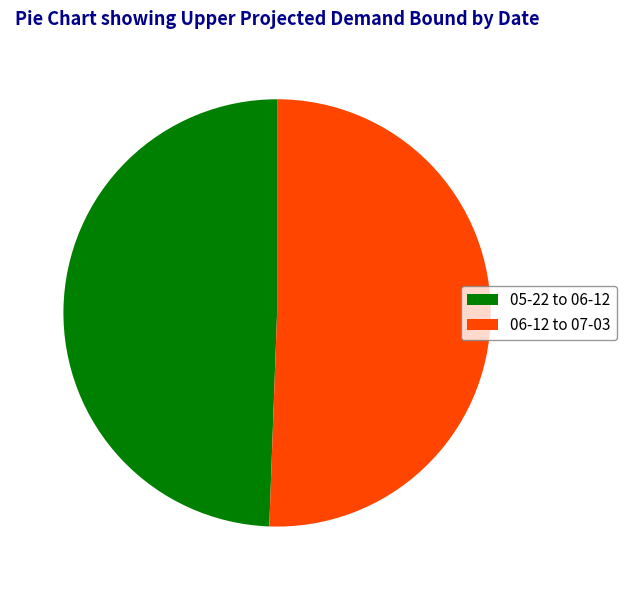

Is the sum of 06-12 to 07-03 and 05-22 to 06-12 greater than half?

Yes